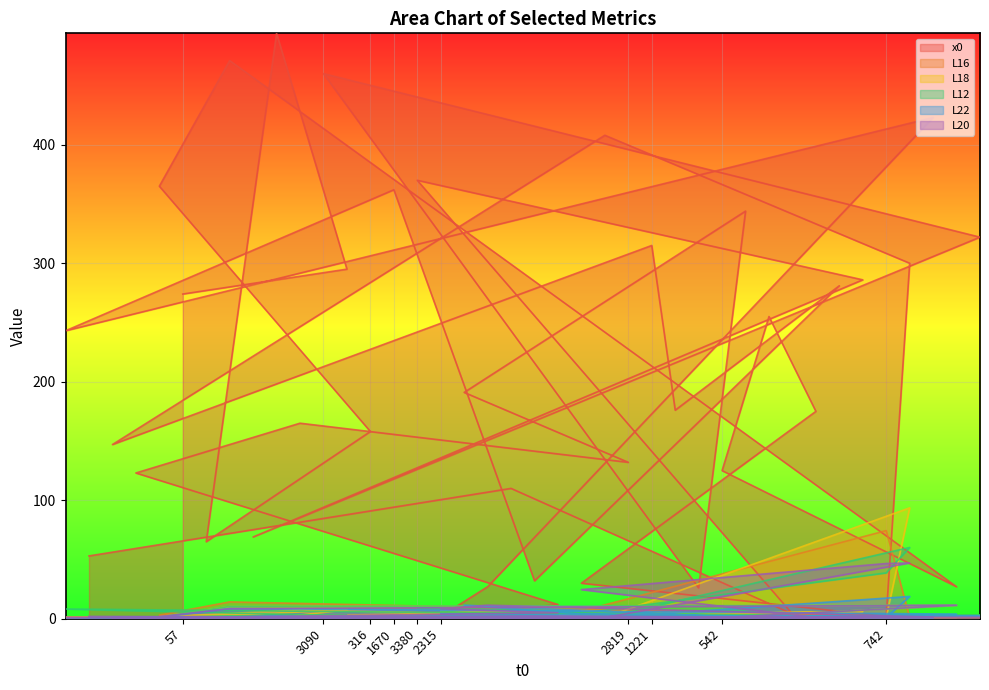

What is the label of the 9th point from the right?

3473